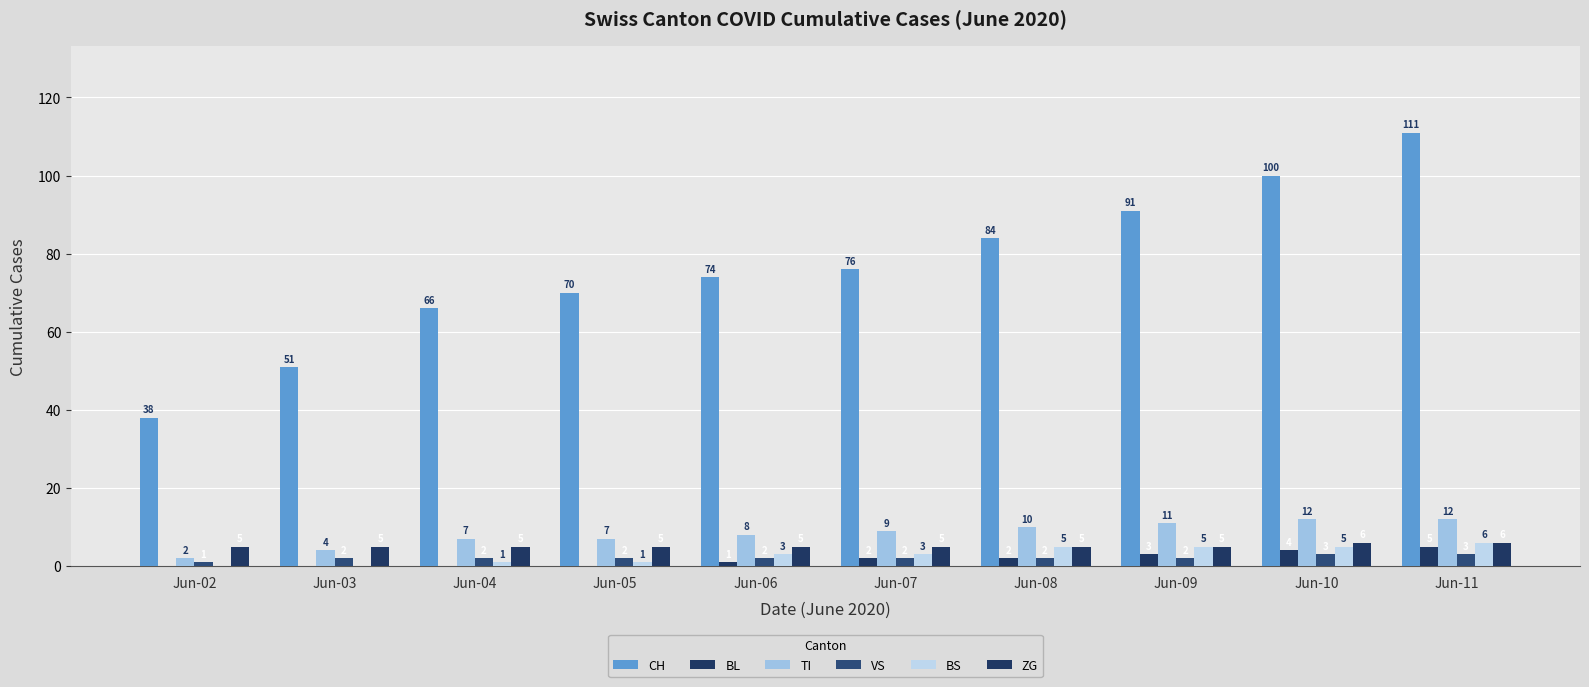

Count the number of categories in the chart.

10